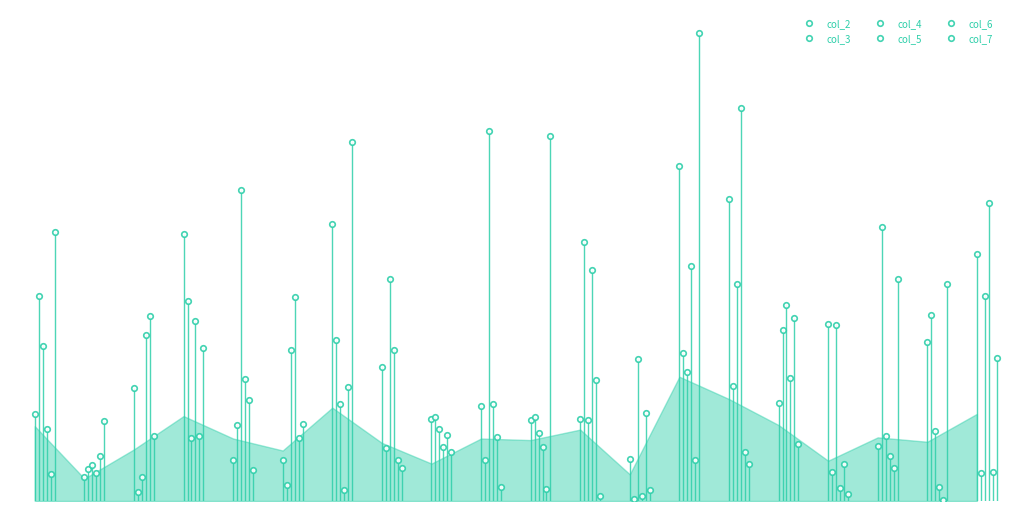

Does the chart have visible grid lines?

No